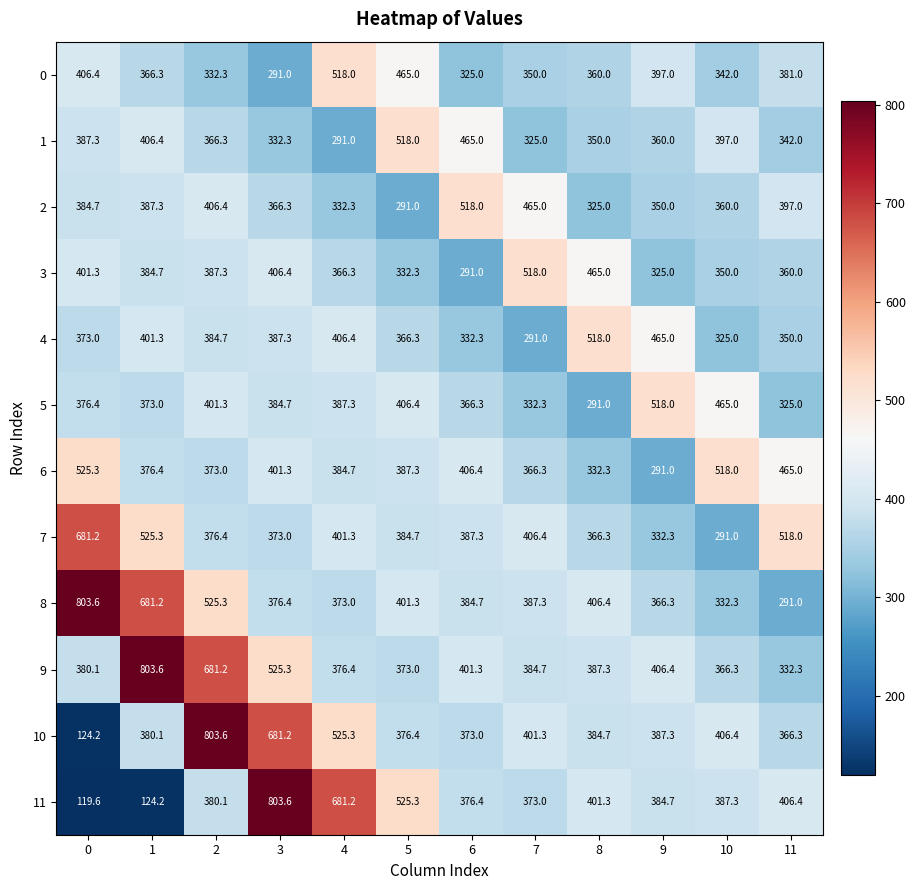

Which series changed the most between 2 and 10?

10